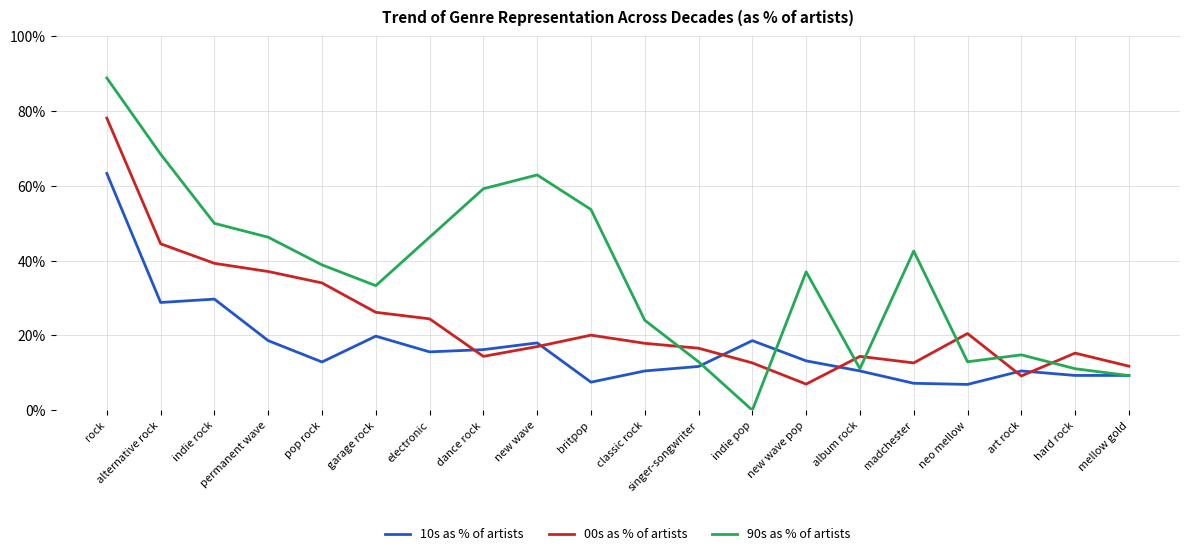

What position from the left is classic rock?

11